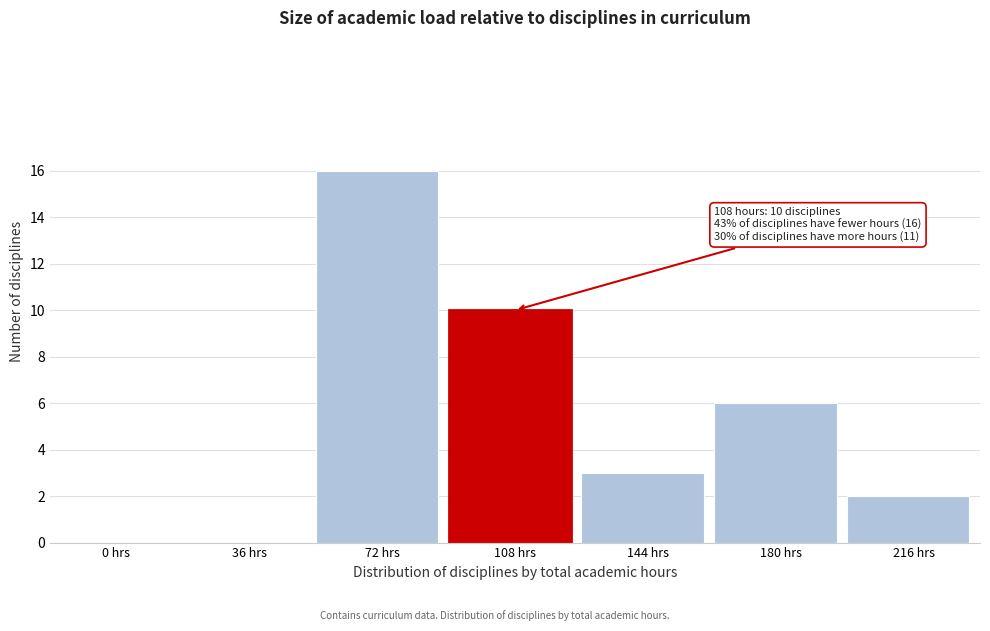

Reading left to right, list all the values displayed in this chart.

0 hrs=0	36 hrs=0	72 hrs=16	108 hrs=10	144 hrs=3	180 hrs=6	216 hrs=2